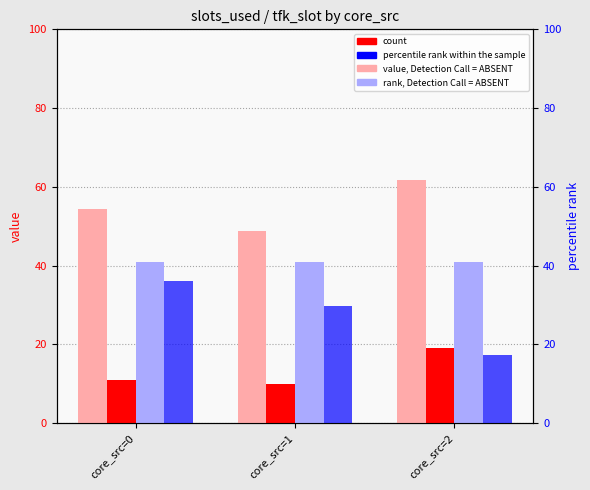

Reading right to left, list all the values displayed in this chart.

mean src: 61.8	48.8	54.3
count: 19.0	10.0	11.0
mean slots_used: 41.0	41.0	41.0
mean core_dst (scaled): 17.4	29.7	36.0